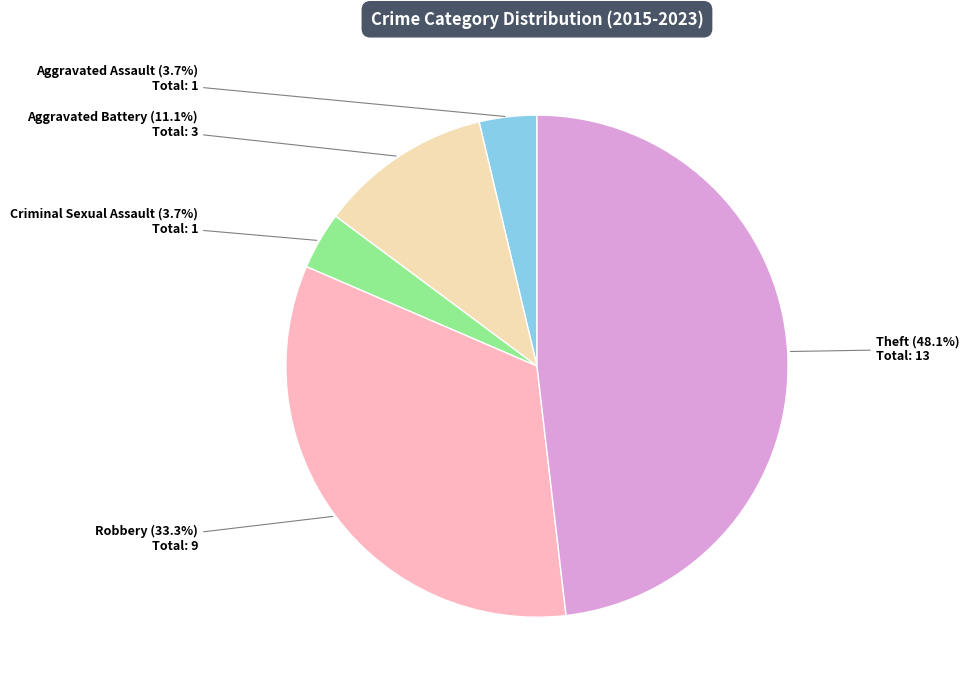

What percentage is the Robbery slice, to the nearest percent?

33%